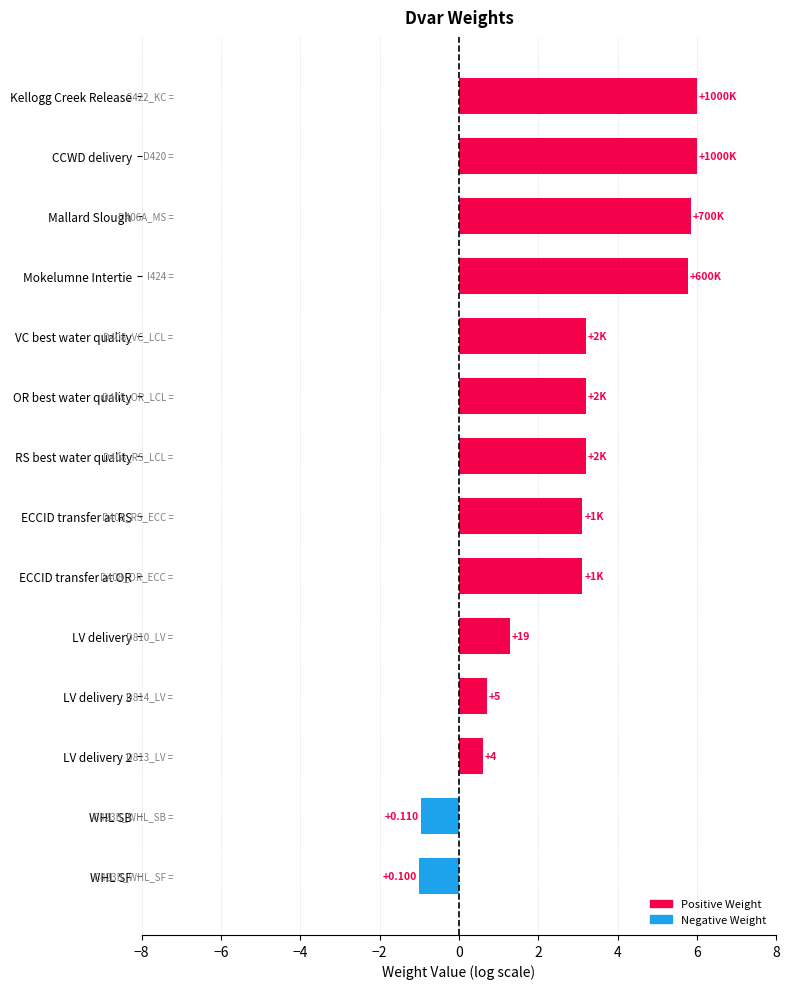

Does the chart contain any negative values?

Yes